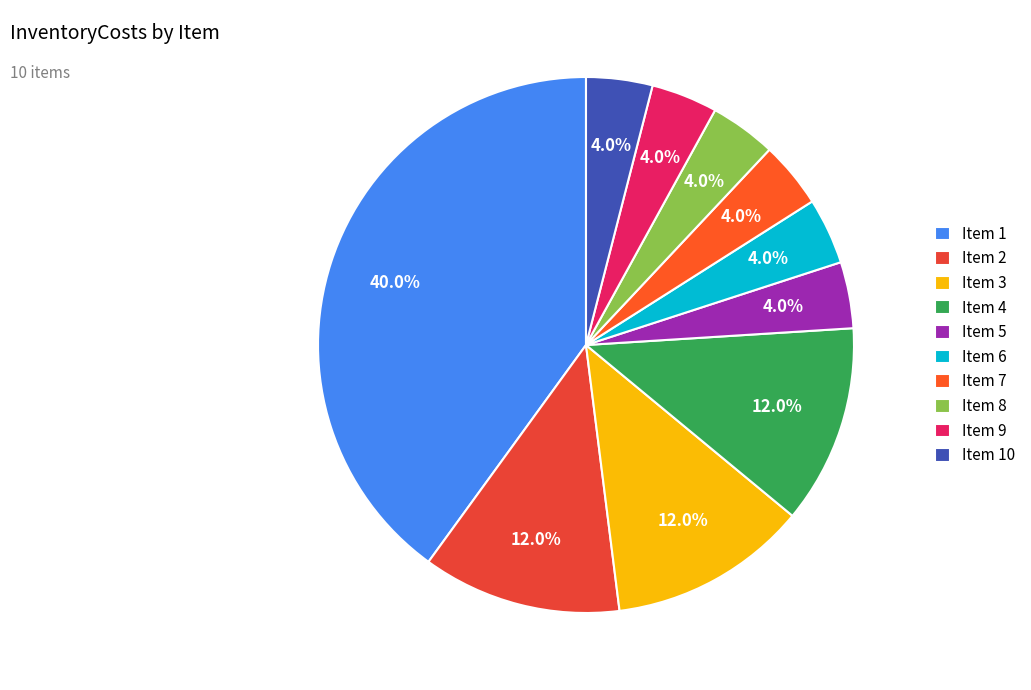

To the nearest percent, what is the average slice percentage?

10%